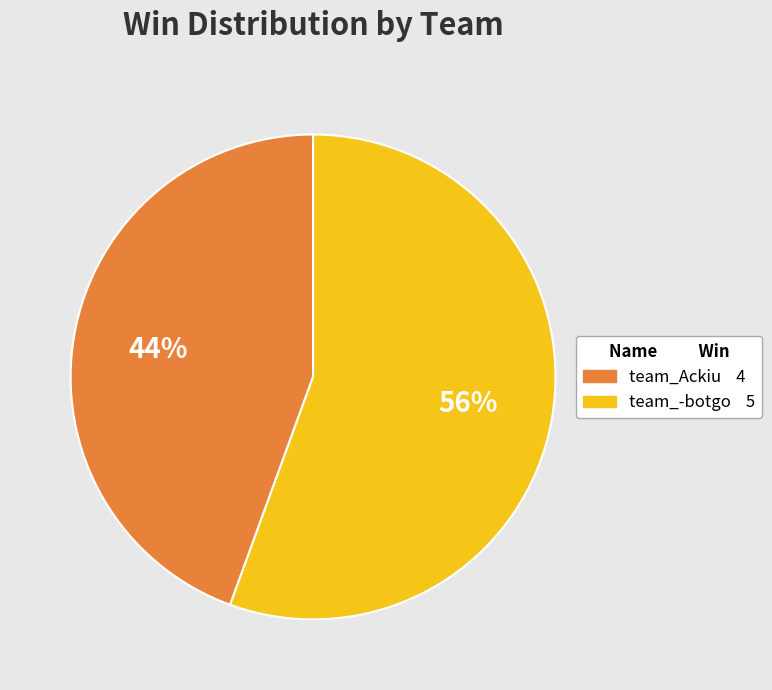

Is it true that team_Ackiu is 44% of the pie?

True